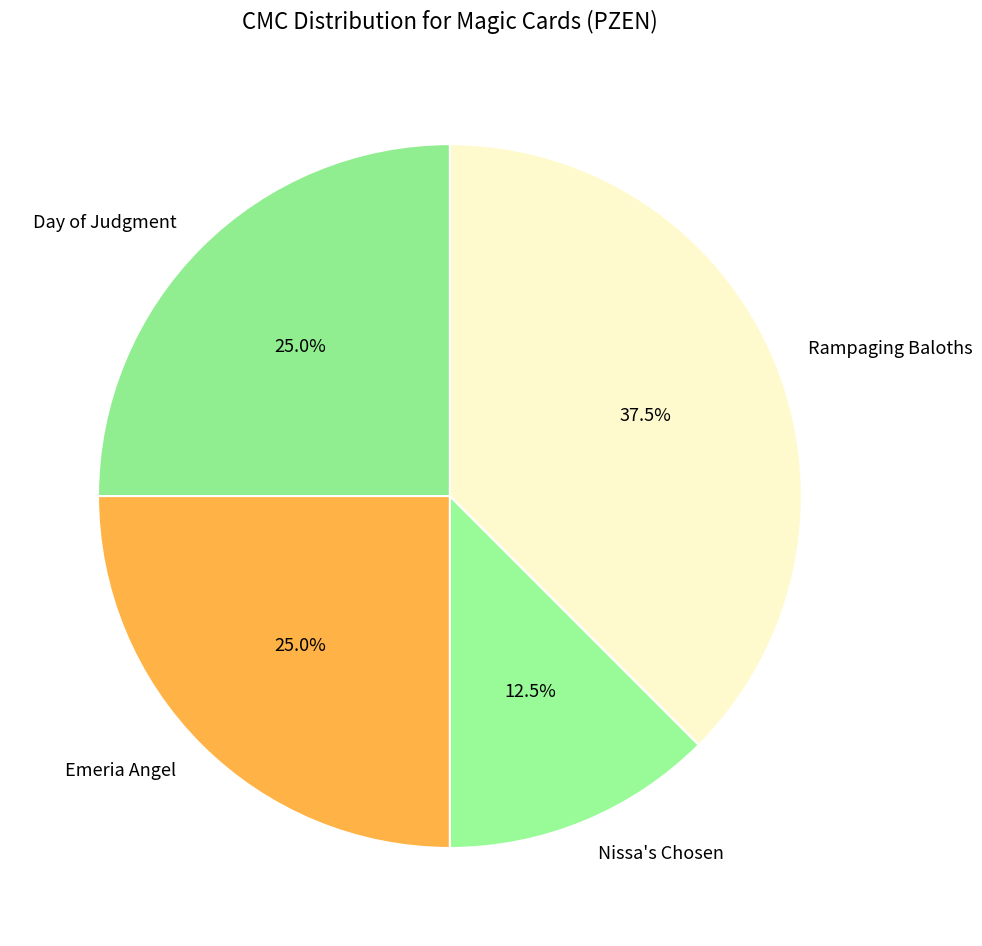

Is it true that Day of Judgment is 25% of the pie?

True